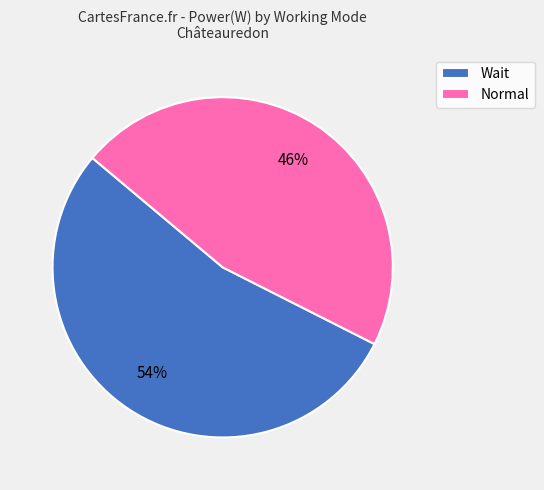

Approximately how many times larger is the value at Wait compared to Normal?

1.2